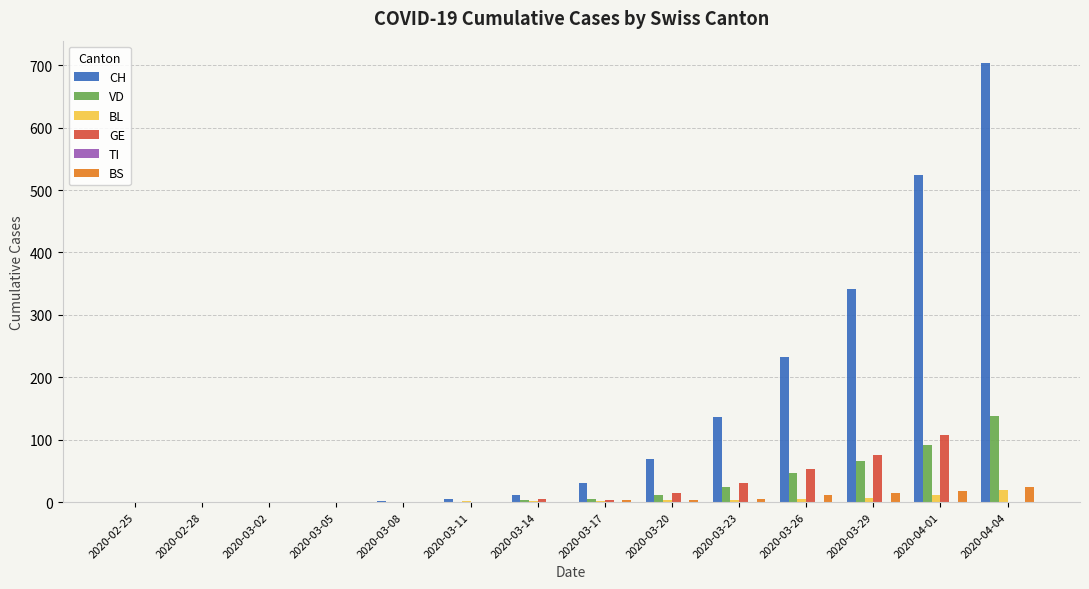

What is the maximum value for VD?

138